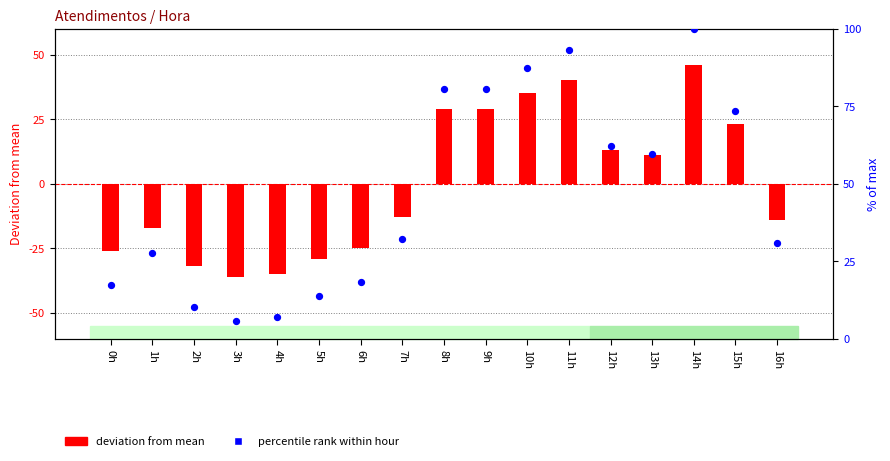

Which series contains the lowest Y value?

atendimentos (deviation from mean)